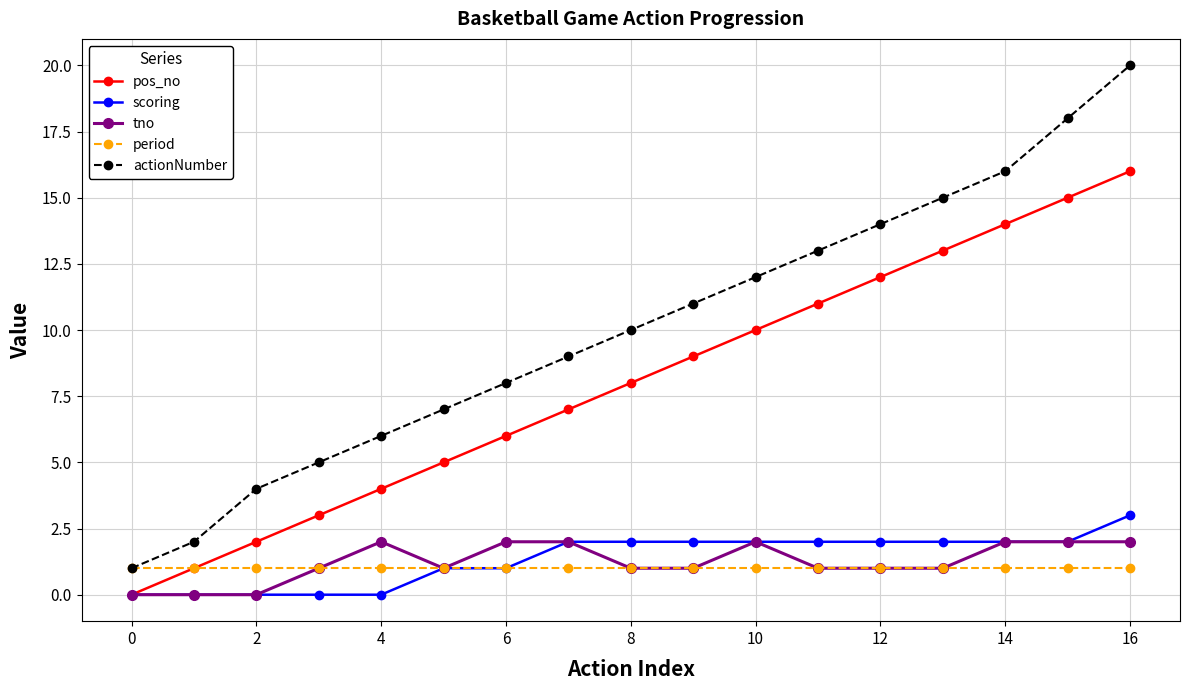

Which series has the largest total across all categories?

actionNumber